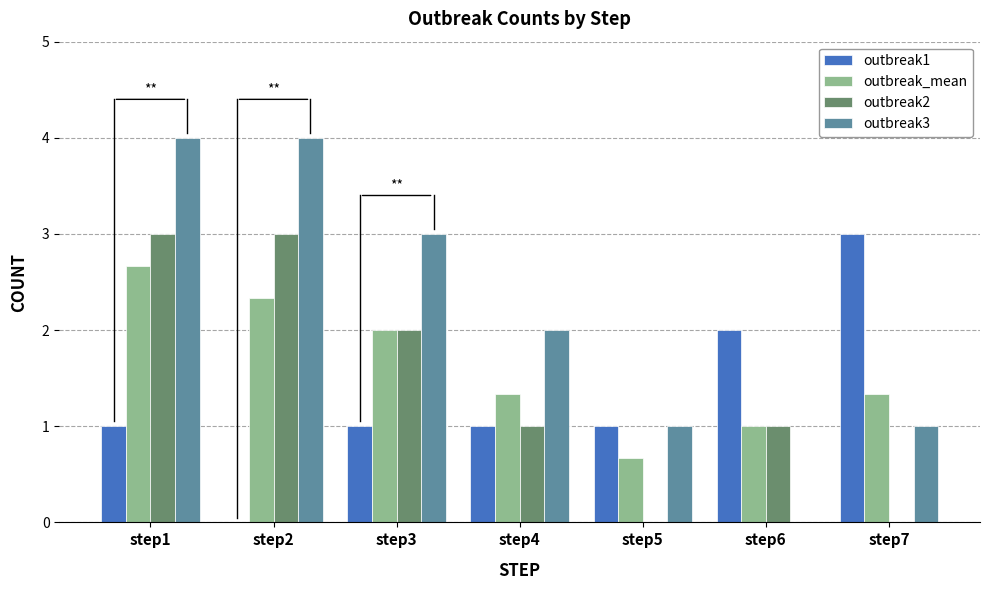

What is the sum of the outbreak1 values at step6 and step5?

3.0